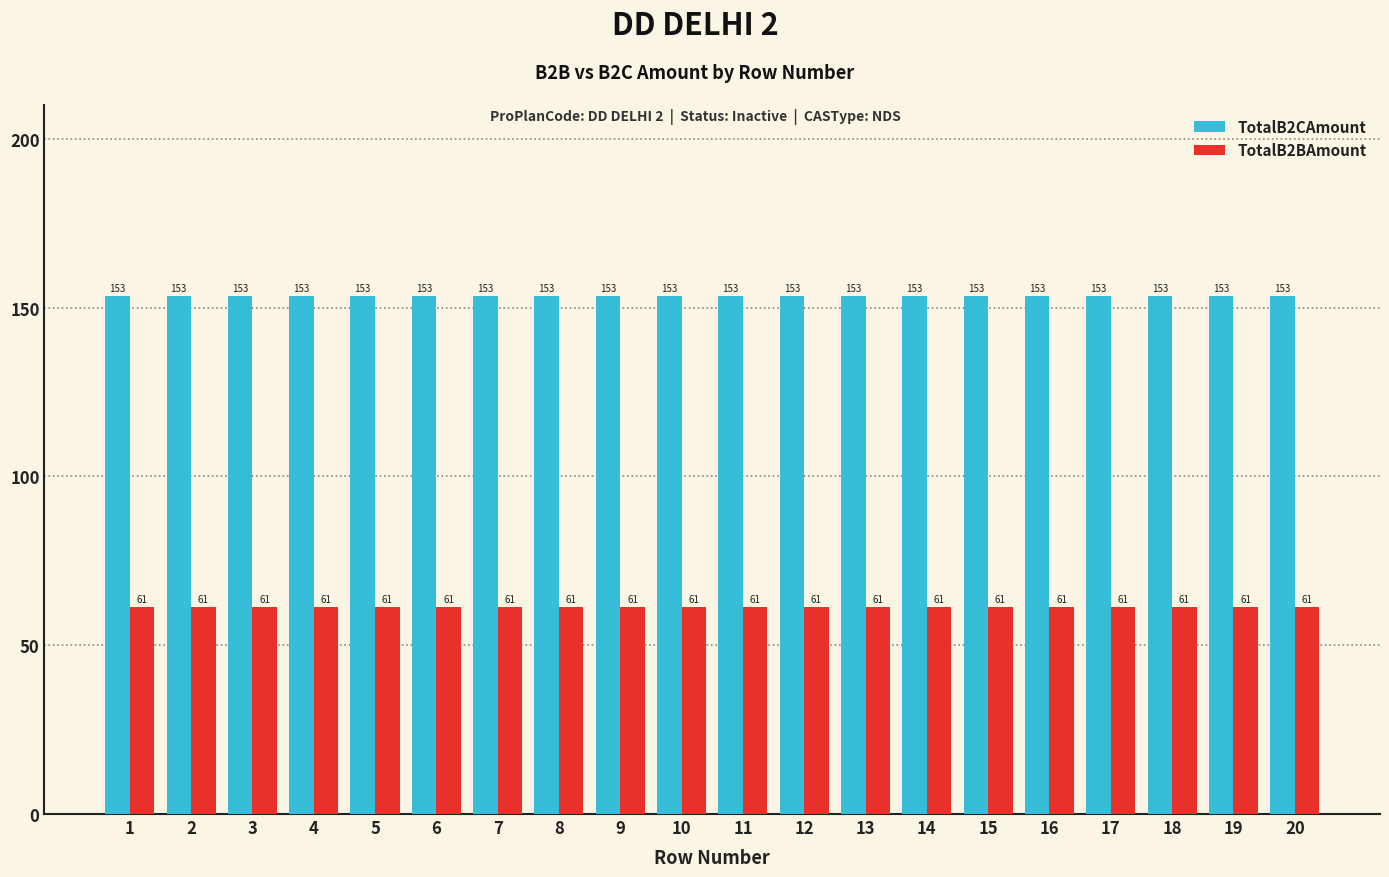

What is the greatest value displayed?

153.4